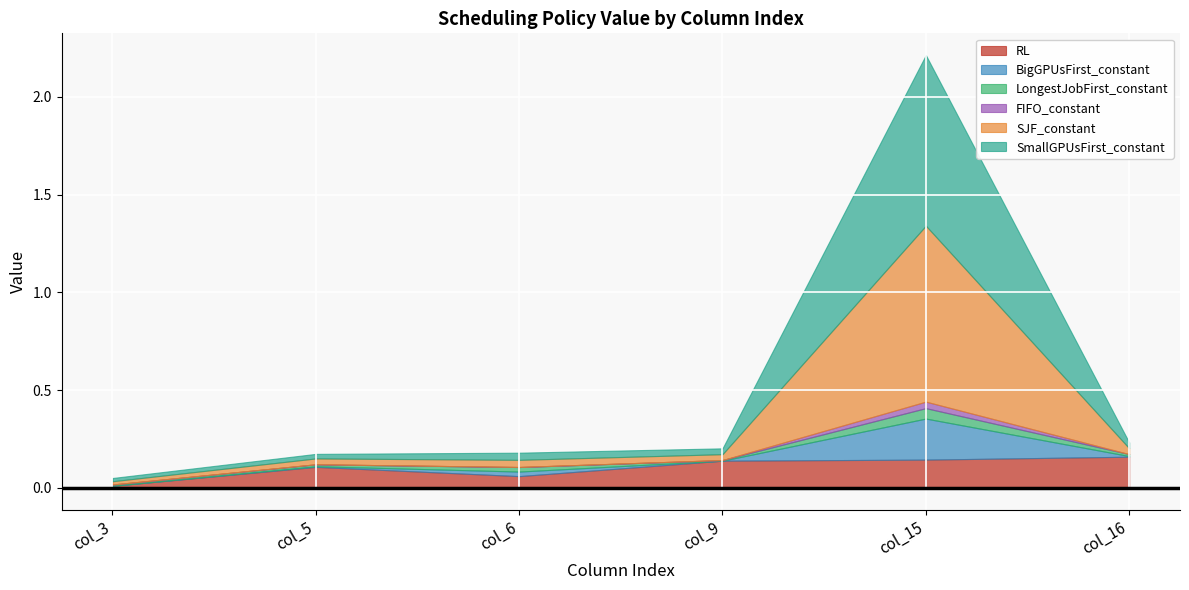

Is the value of RL at col_3 greater than the value of SmallGPUsFirst_constant at col_6?

No